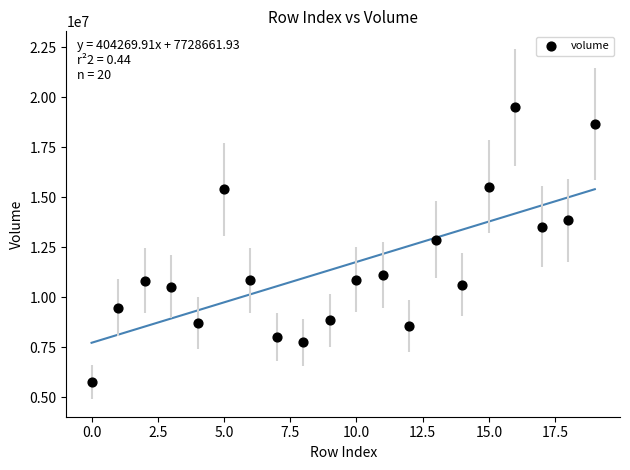

What Y value in the scatter plot is closest to 12637934?

12891597